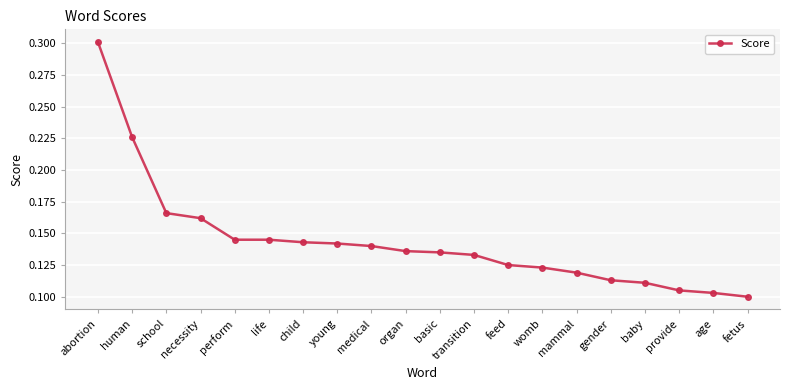

What is the sum of all values?

2.9